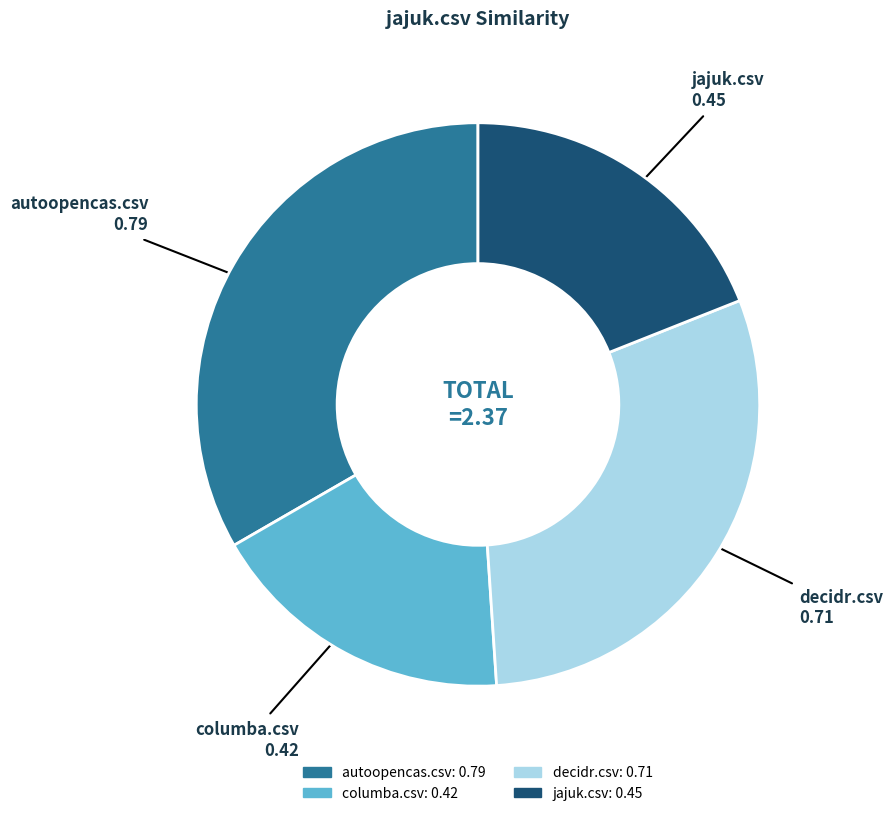

The decidr.csv slice represents 30% of the pie. True or false?

True